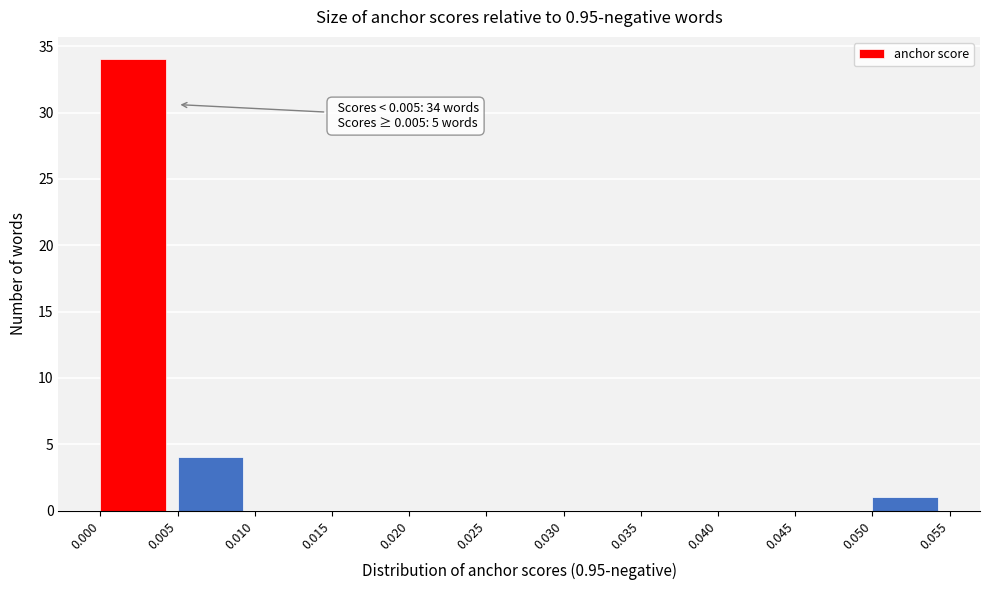

Over which range of the x-axis is the bar tallest?

0.000 to 0.005